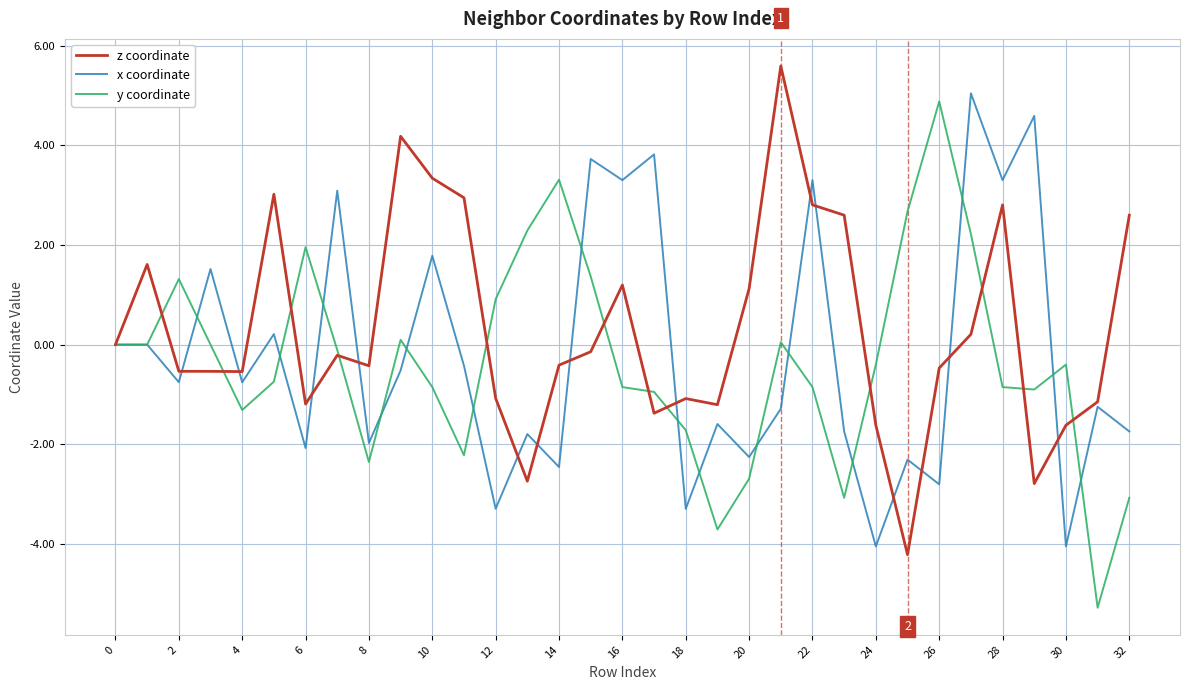

What is the maximum value shown in the chart?

5.6